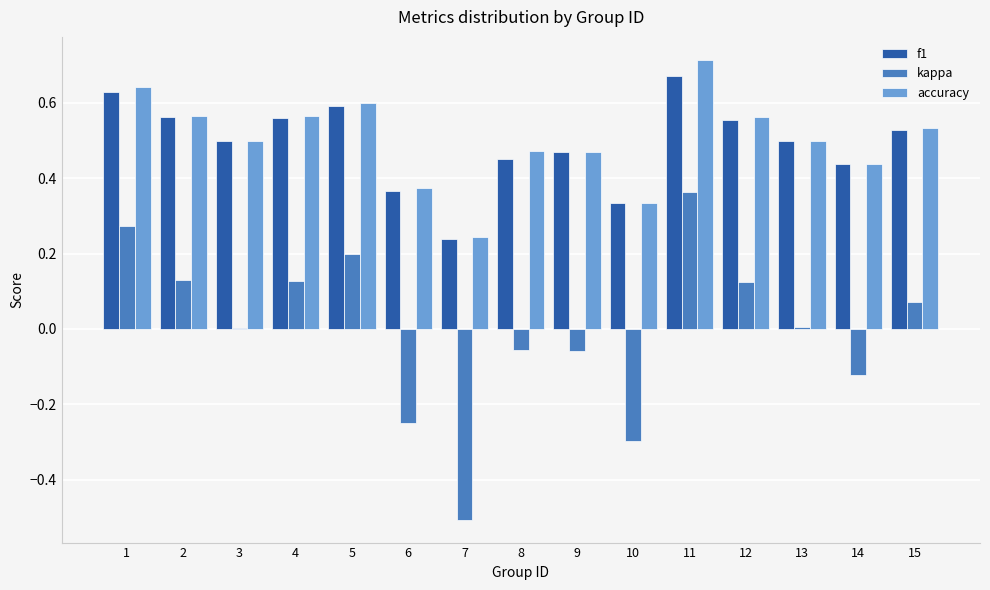

At which category is the sum across all series the highest?

11